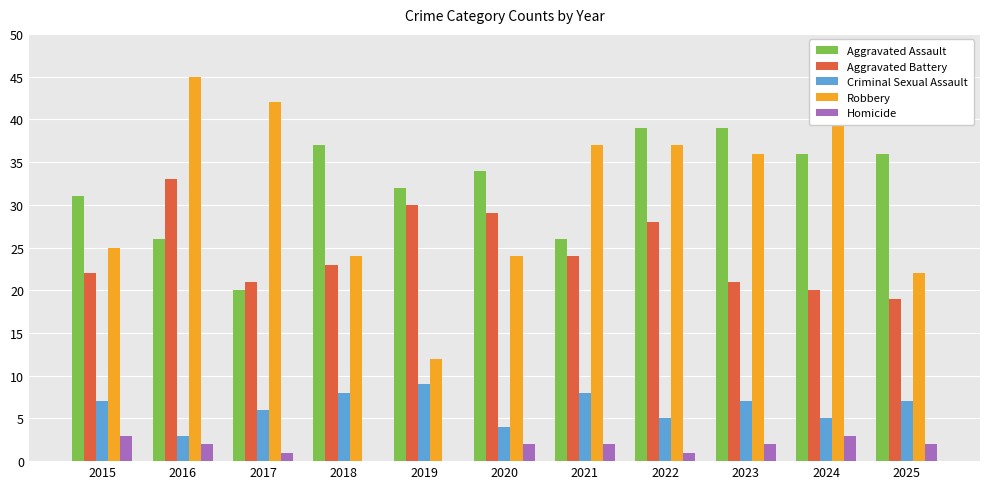

What is the total value across all series at 2017?

90